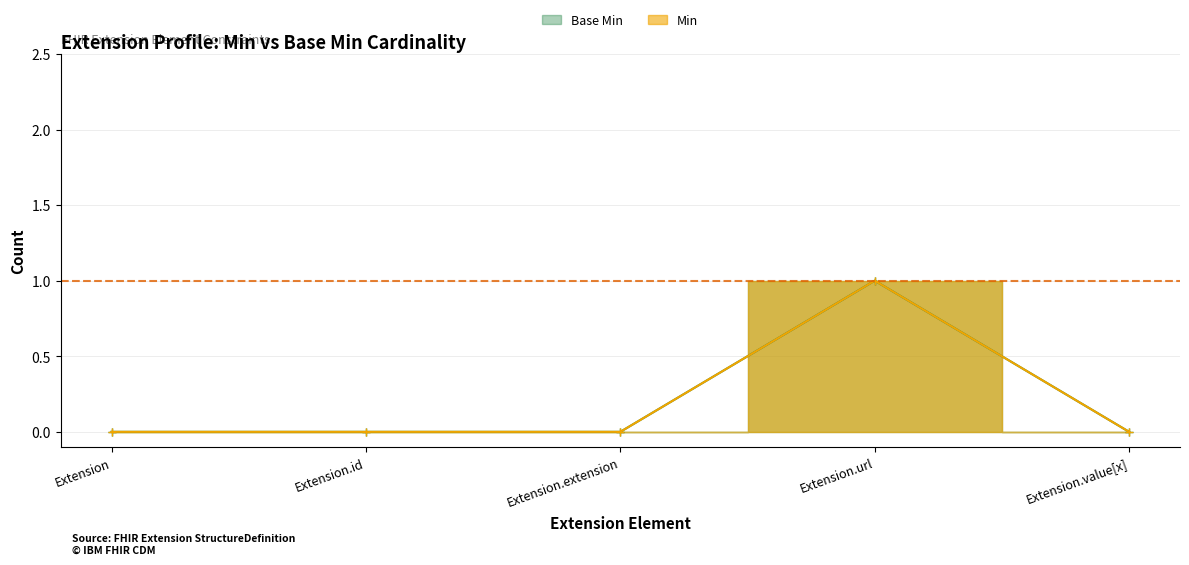

What is the highest value of the Min series?

1